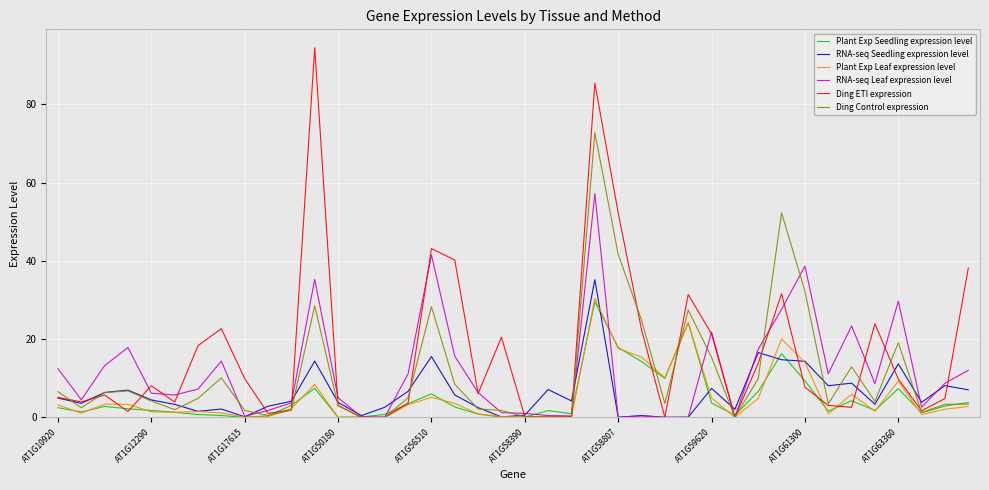

What is the greatest value displayed?

94.5